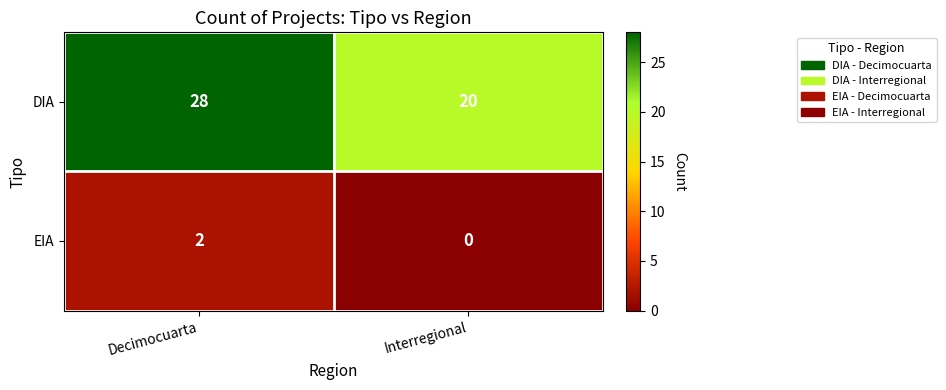

At Decimocuarta, list the series in order from largest to smallest.

DIA, EIA